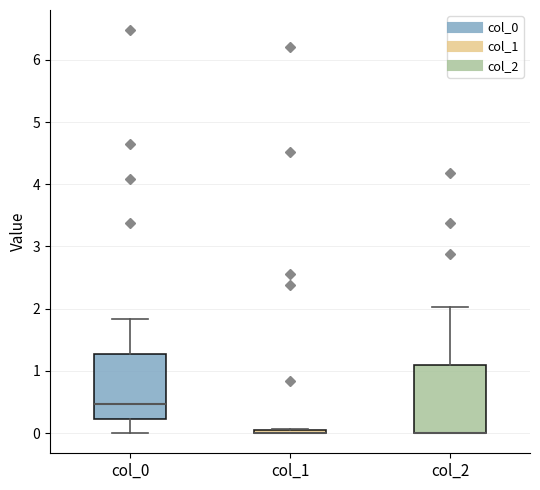

Where is the upper edge of the box for col_1 on the y-axis? The values are not printed on the chart, so give them approximately, as read against the axis.

0.1